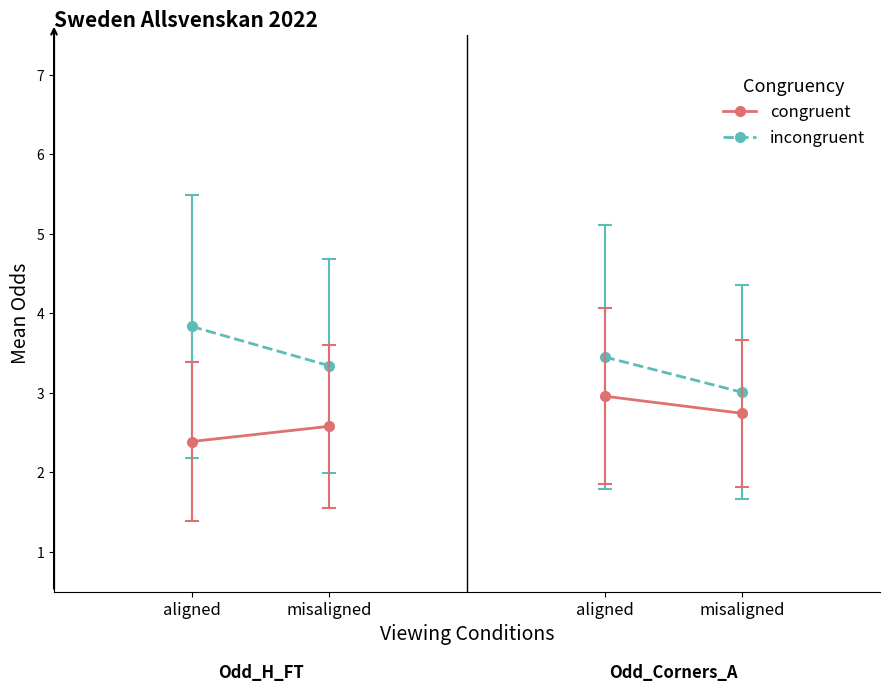

How many lines are shown in the chart?

4